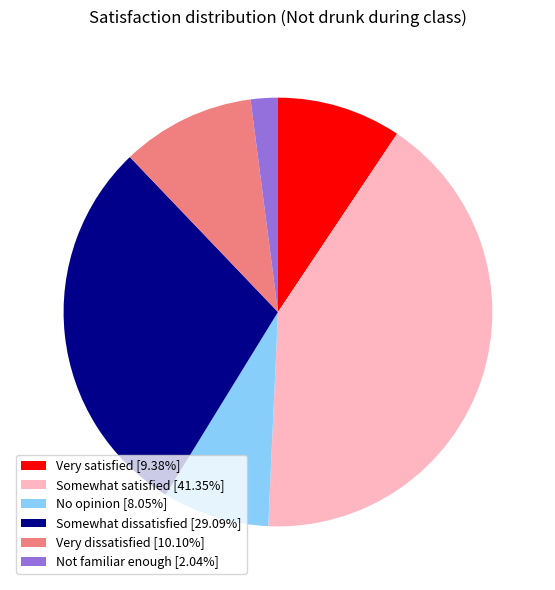

How many slices are in this pie chart?

6